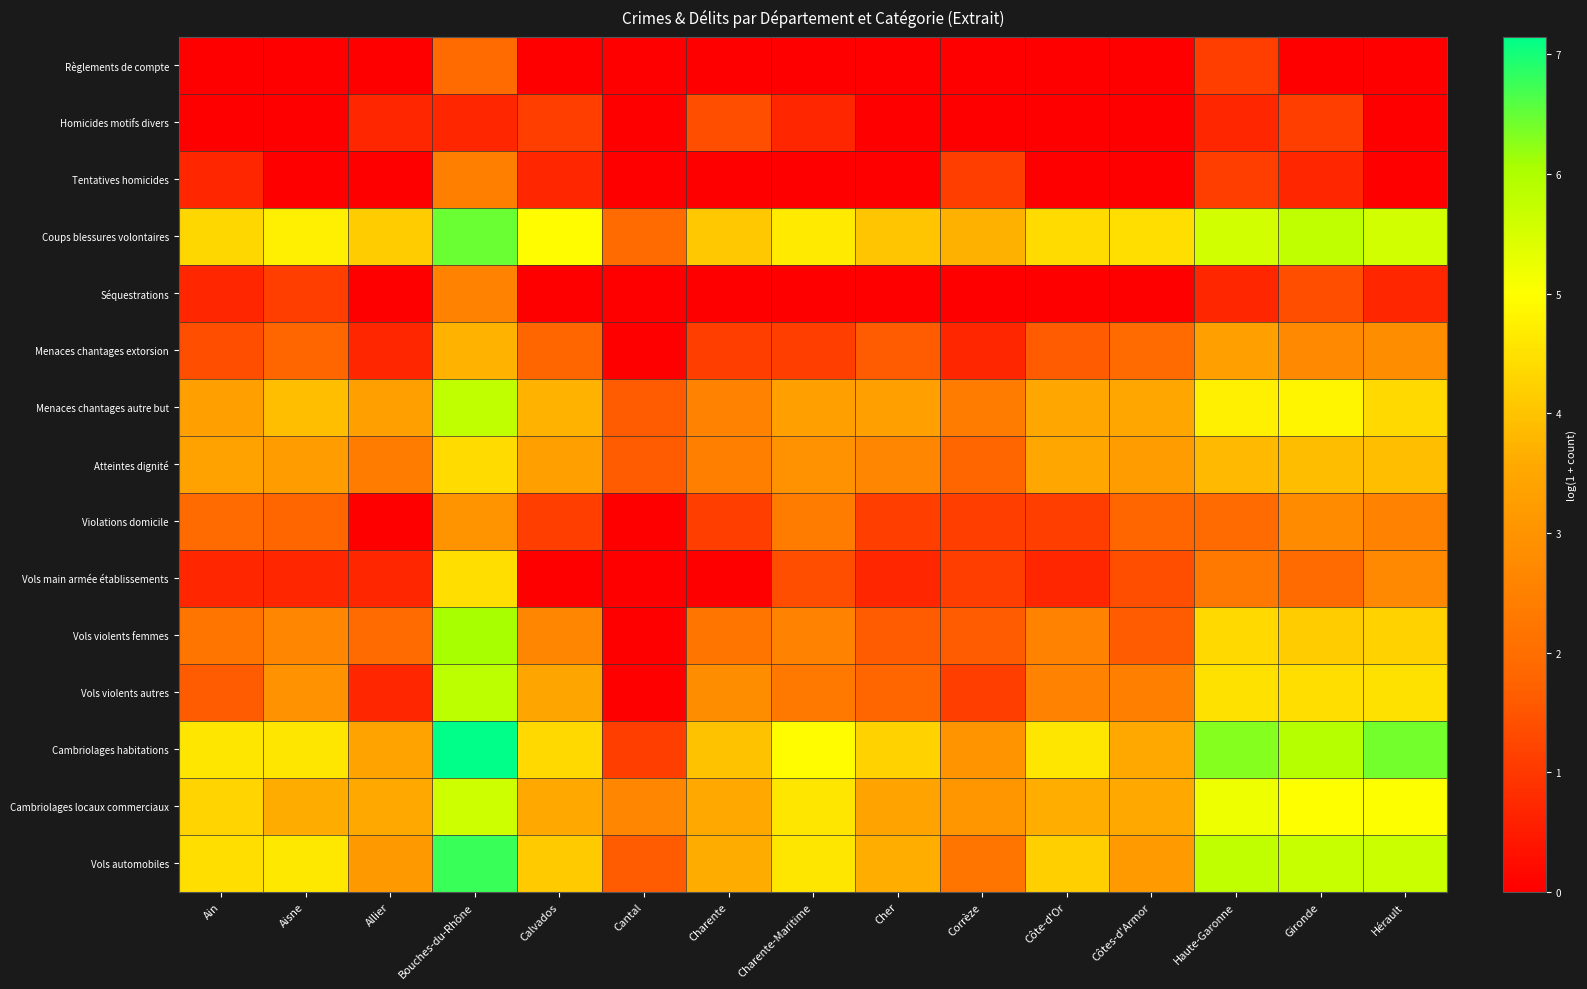

Between Allier and Hérault, which series saw the biggest shift?

Vols violents autres